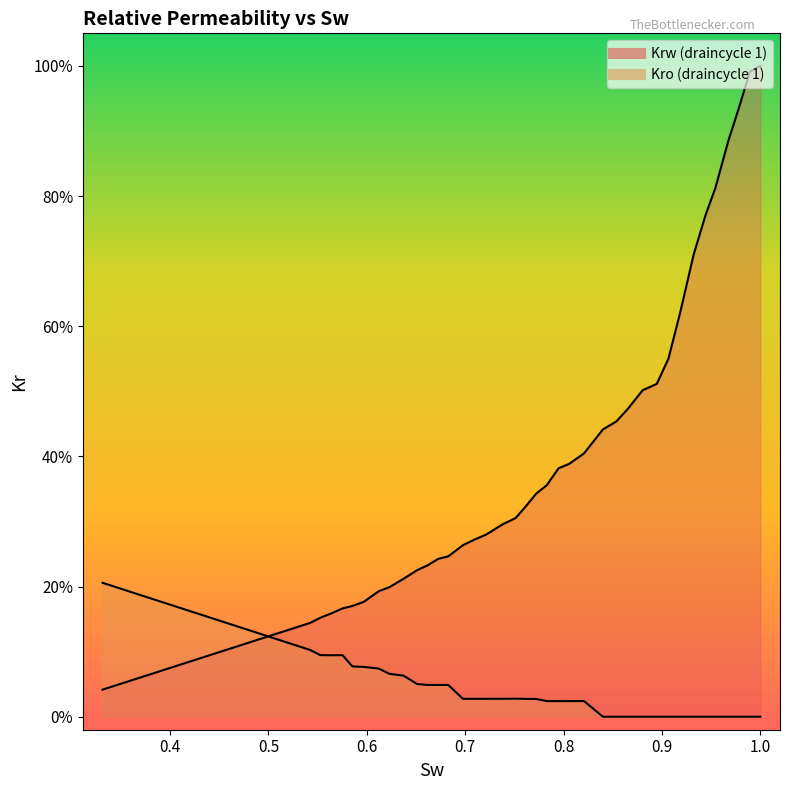

What is the difference between the second highest and second lowest values in the Krw (draincycle 1) series?

0.8